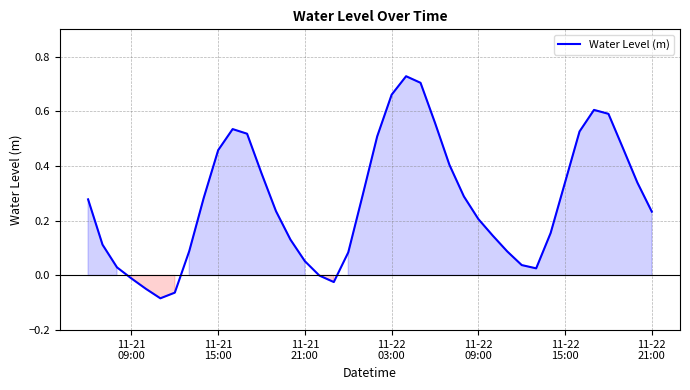

Is this an area chart (filled region under the line)?

Yes